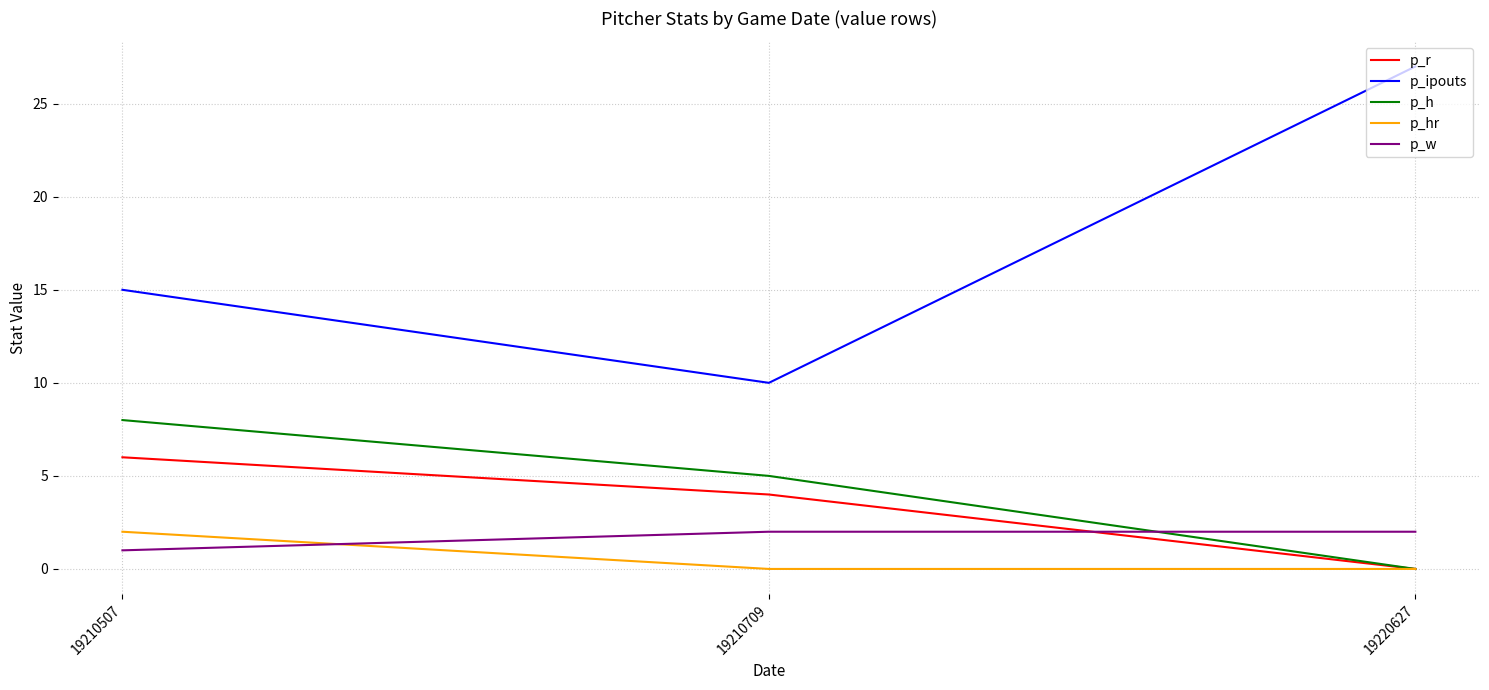

Which series has the largest total across all categories?

p_ipouts